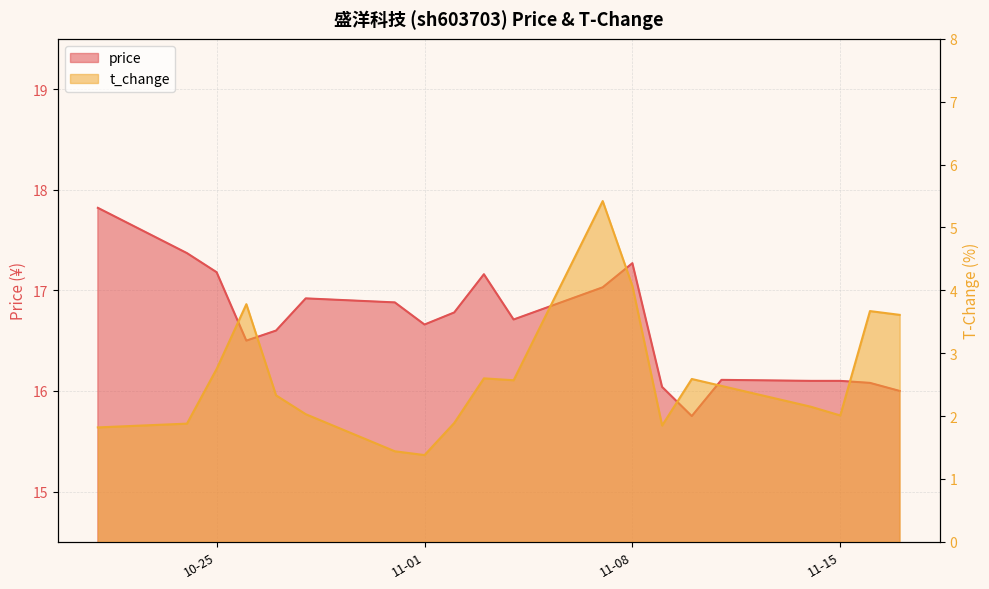

True or false: price and t_change intersect in this chart.

False